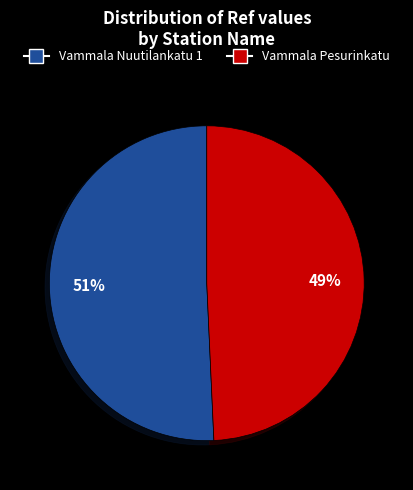

Is the sum of Vammala Pesurinkatu and Vammala Nuutilankatu 1 greater than half?

Yes